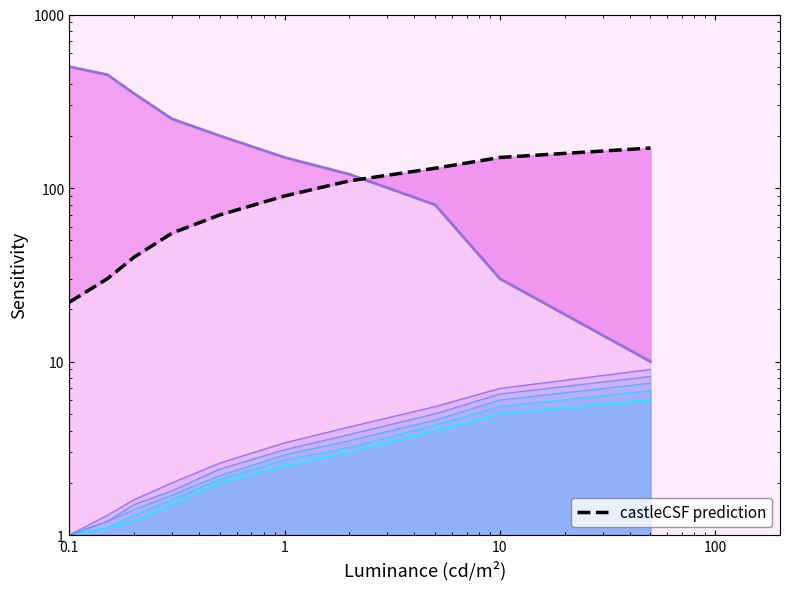

How many data points in Base Min prediction are less than 90?

5